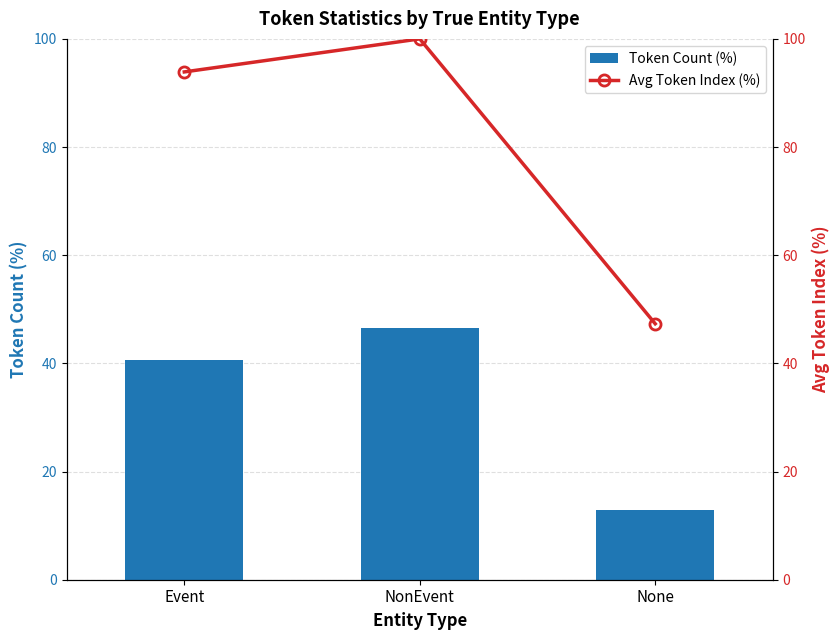

Rank the series by their average value, from highest to lowest.

Avg Token Index (%), Token Count (%)